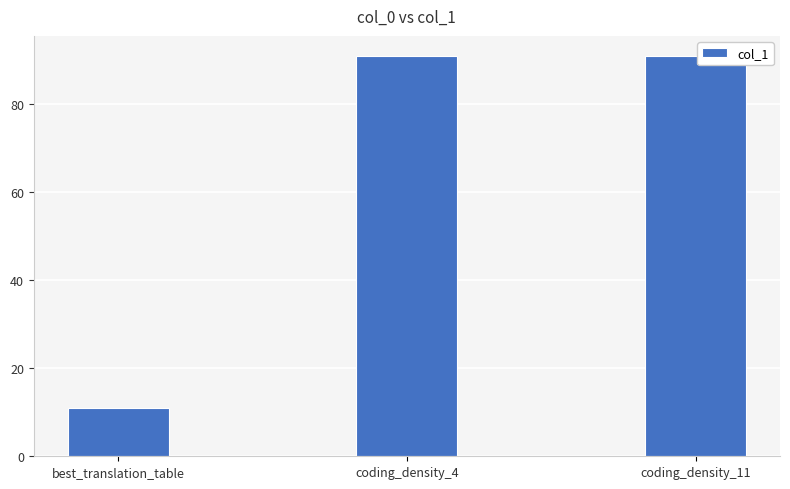

What position from the right is coding_density_4?

2